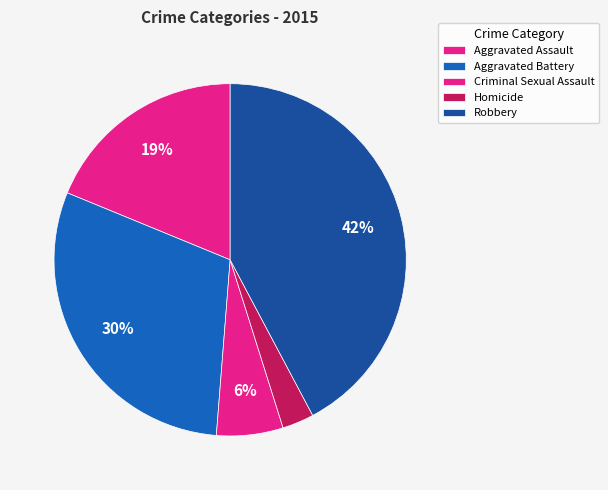

How many segments does this pie chart have?

5